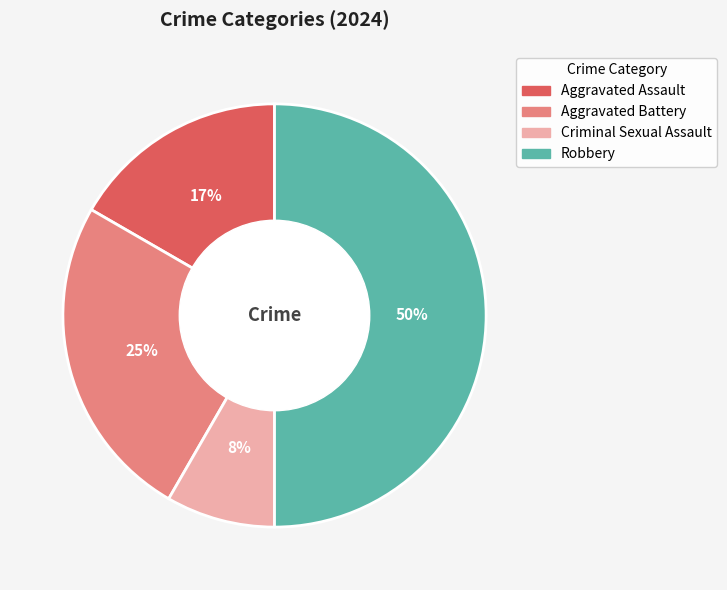

How many slices are in this pie chart?

4